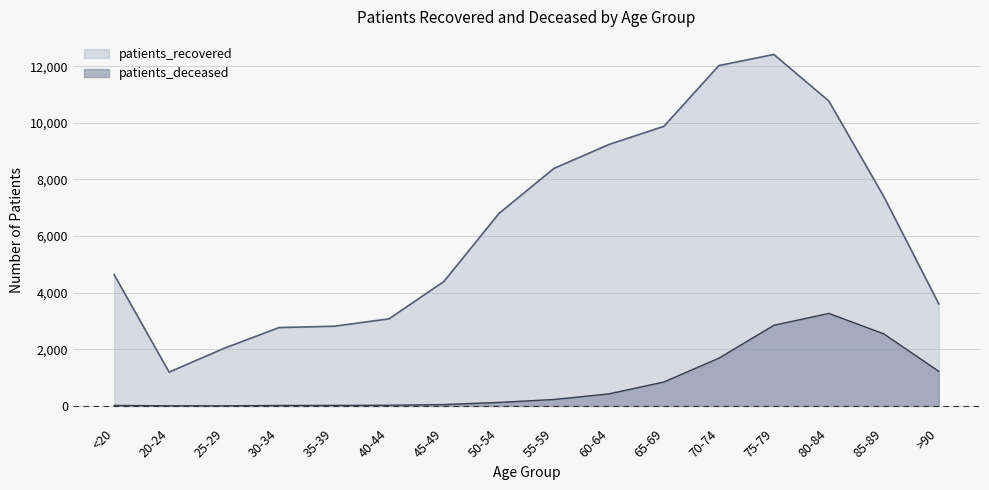

What is the label of the 2nd point from the right?

85-89